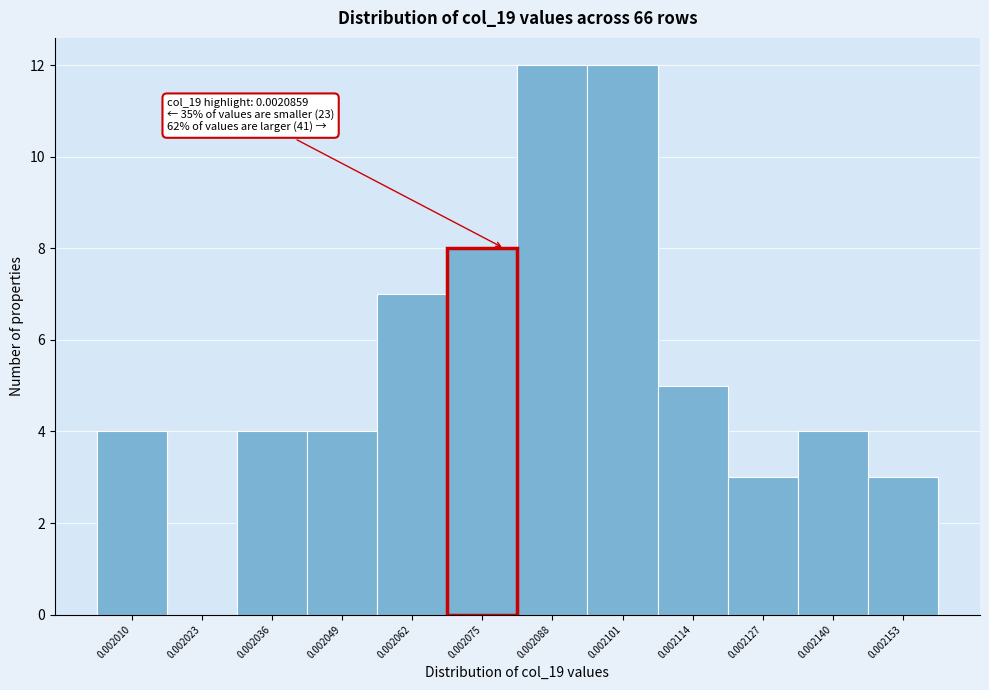

Reading left to right, extract all data points from this chart.

0.002010=4	0.002023=0	0.002036=4	0.002049=4	0.002062=7	0.002075=8	0.002088=12	0.002101=12	0.002114=5	0.002127=3	0.002140=4	0.002153=3